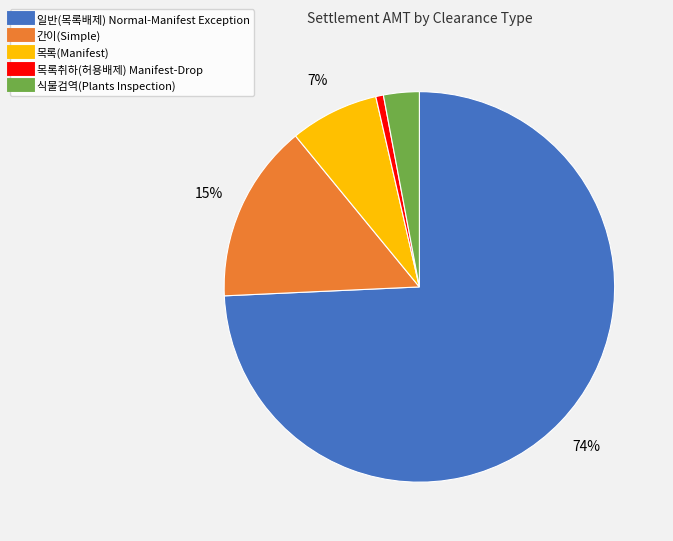

To the nearest percent, what is the average slice percentage?

20%